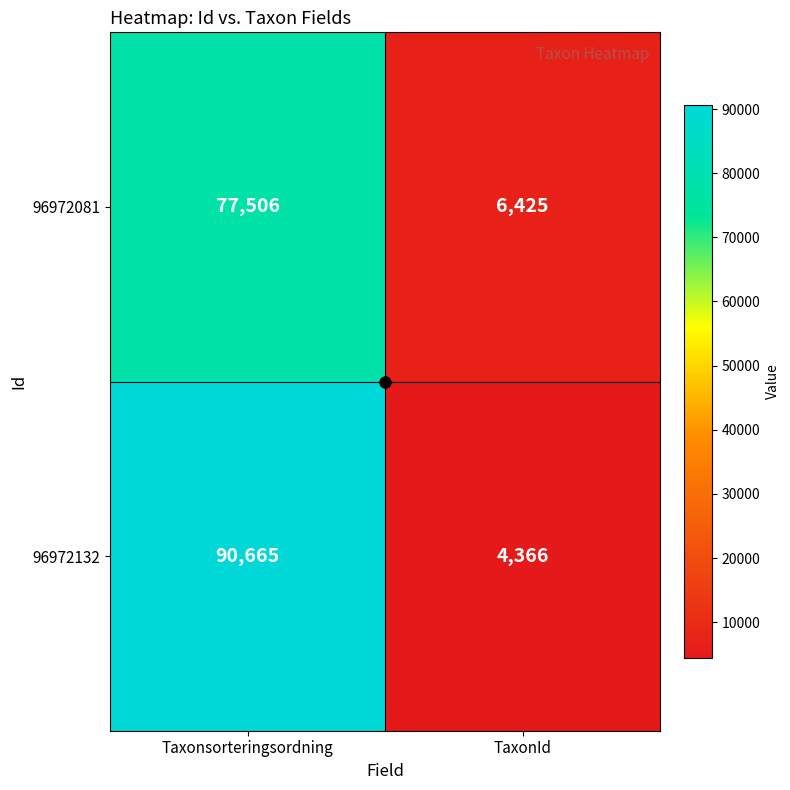

At how many categories does at least one series exceed 67880?

1